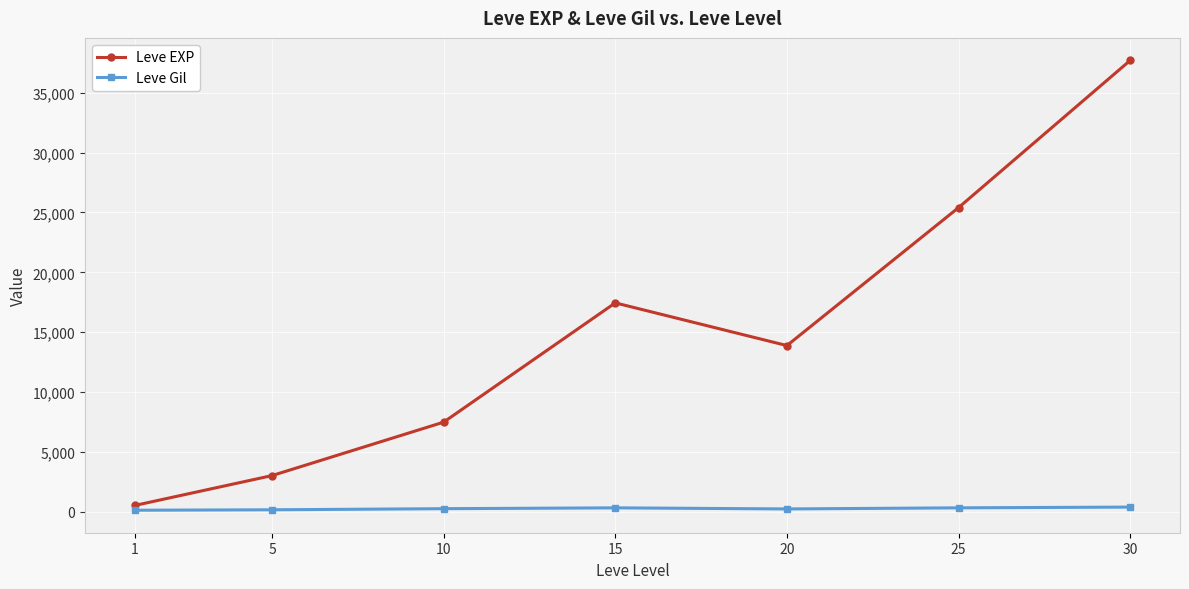

What is the difference between the Leve EXP values at 20 and 15?

3568.3